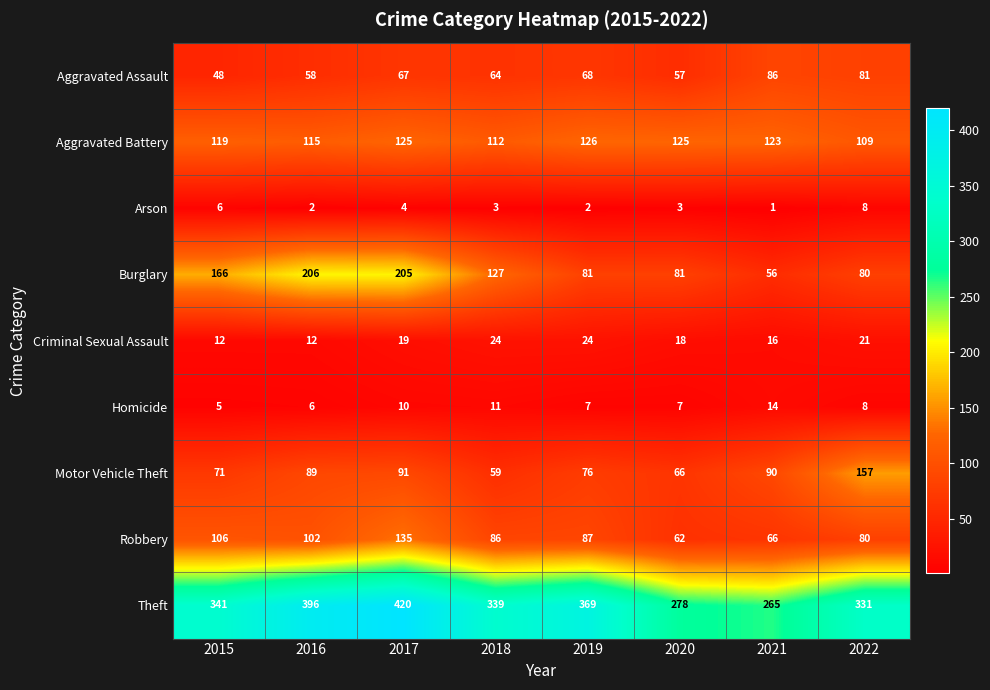

Which category has the highest value across all series?

2017